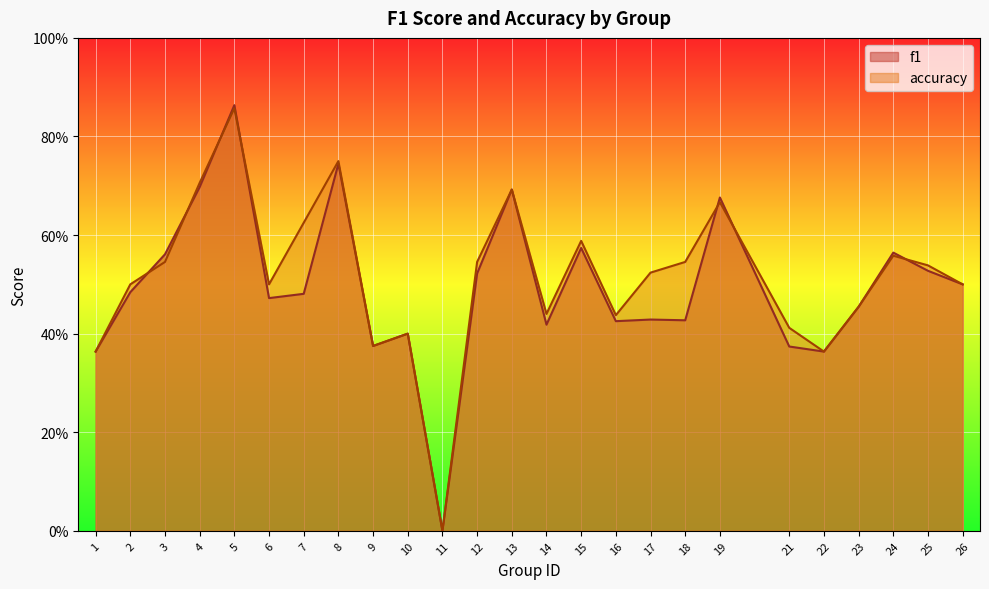

Reading left to right, list all the values displayed in this chart.

f1: 1=0.4	2=0.5	3=0.6	4=0.7	5=0.9	6=0.5	7=0.5	8=0.7	9=0.4	10=0.4	11=0.0	12=0.5	13=0.7	14=0.4	15=0.6	16=0.4	17=0.4	18=0.4	19=0.7	21=0.4	22=0.4	23=0.5	24=0.6	25=0.5	26=0.5
accuracy: 1=0.4	2=0.5	3=0.5	4=0.7	5=0.9	6=0.5	7=0.6	8=0.8	9=0.4	10=0.4	11=0.0	12=0.5	13=0.7	14=0.4	15=0.6	16=0.4	17=0.5	18=0.5	19=0.7	21=0.4	22=0.4	23=0.5	24=0.6	25=0.5	26=0.5